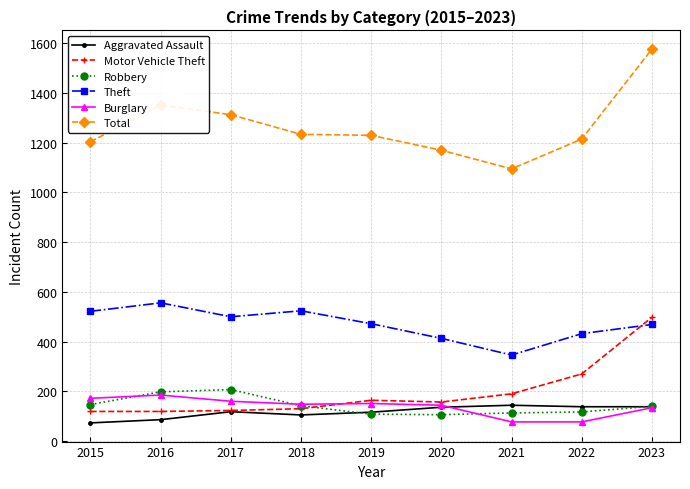

What is the difference between the highest and lowest values at 2018?

1129